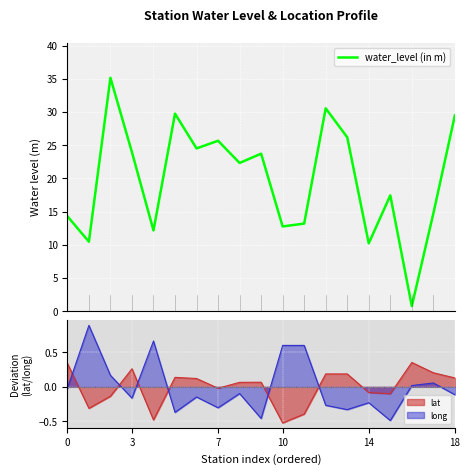

What is the sum of all values?

377.1